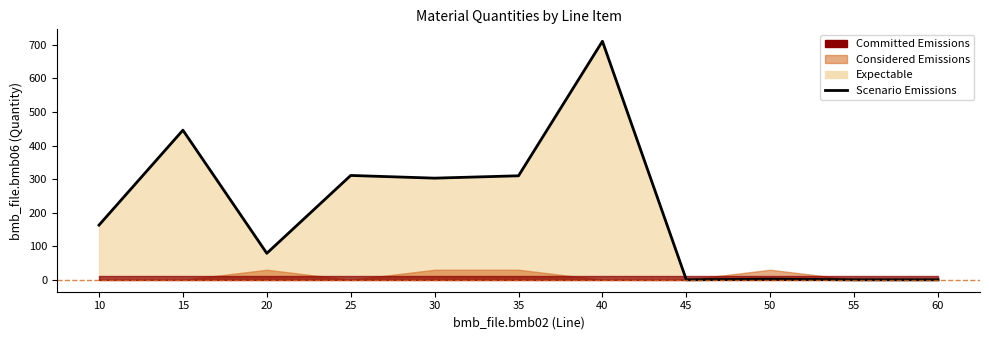

The chart shows a value of -390.3 at 60. True or false?

False